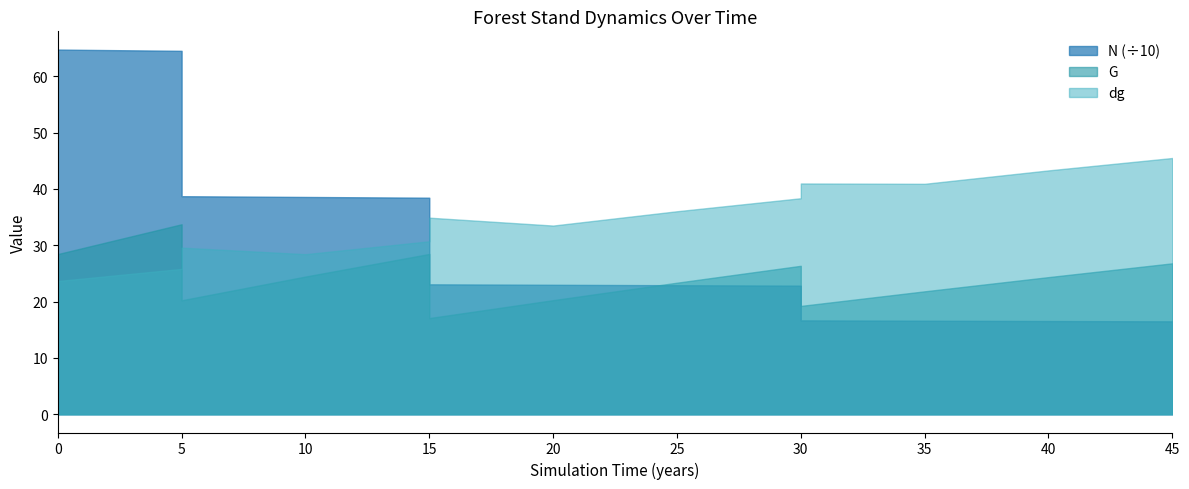

What is the value of the N point at the 10th from the left?

387.0